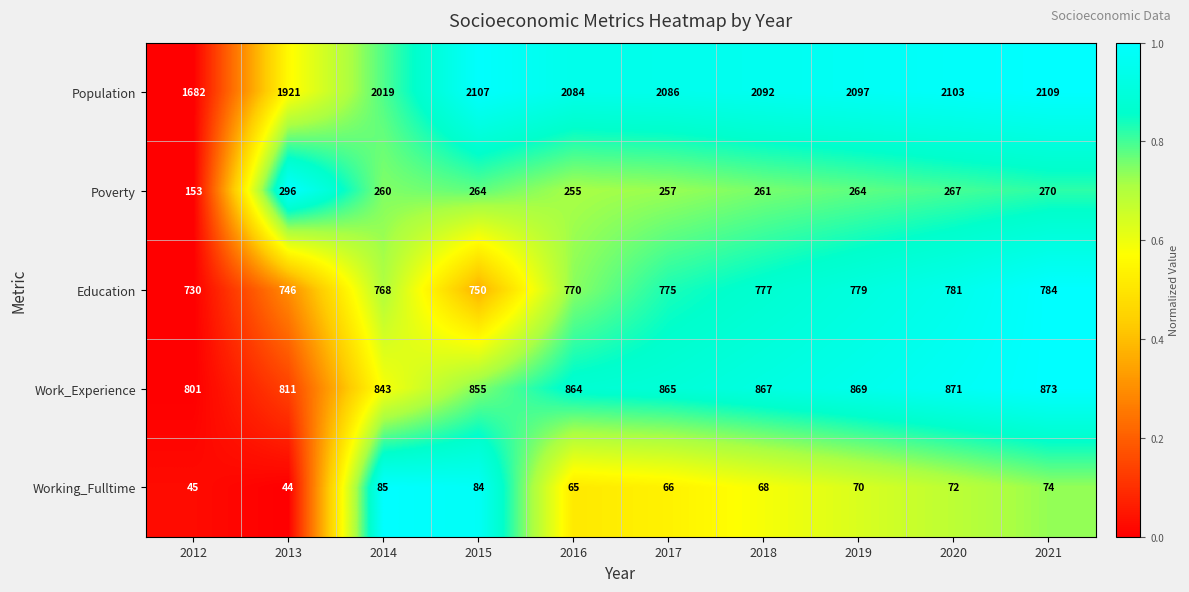

What is the average value of the Work_Experience series?

852